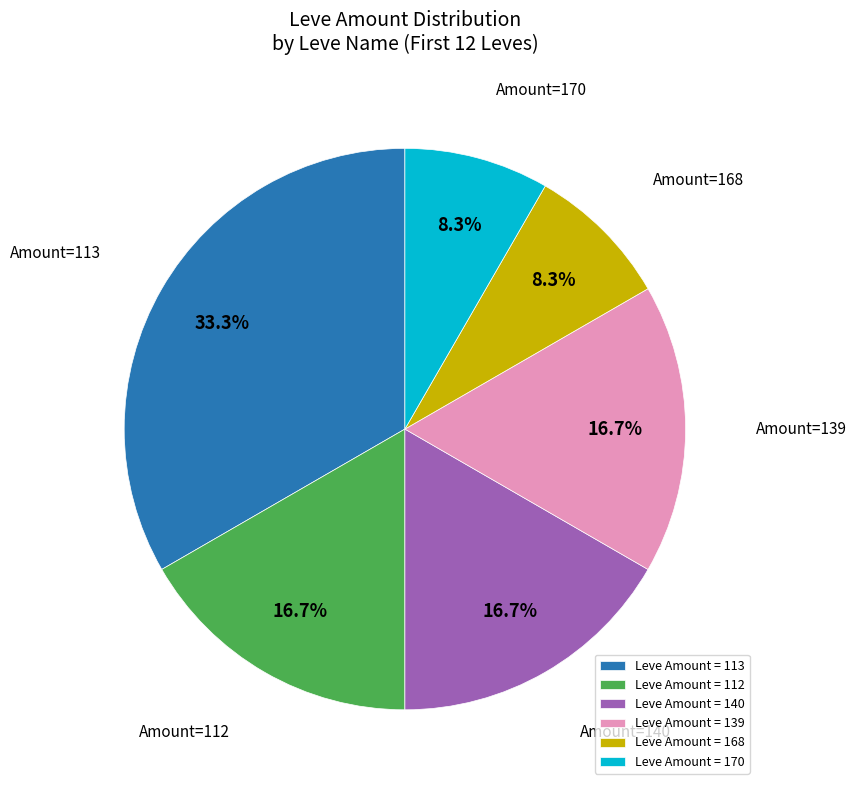

What percentage do Leve Amount = 170 and Leve Amount = 140 together represent?

25.0%